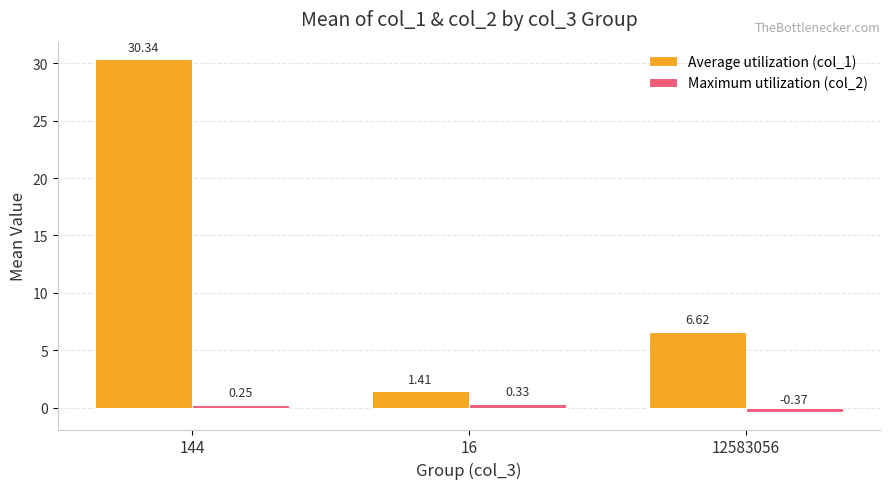

At which category is the sum across all series the highest?

144